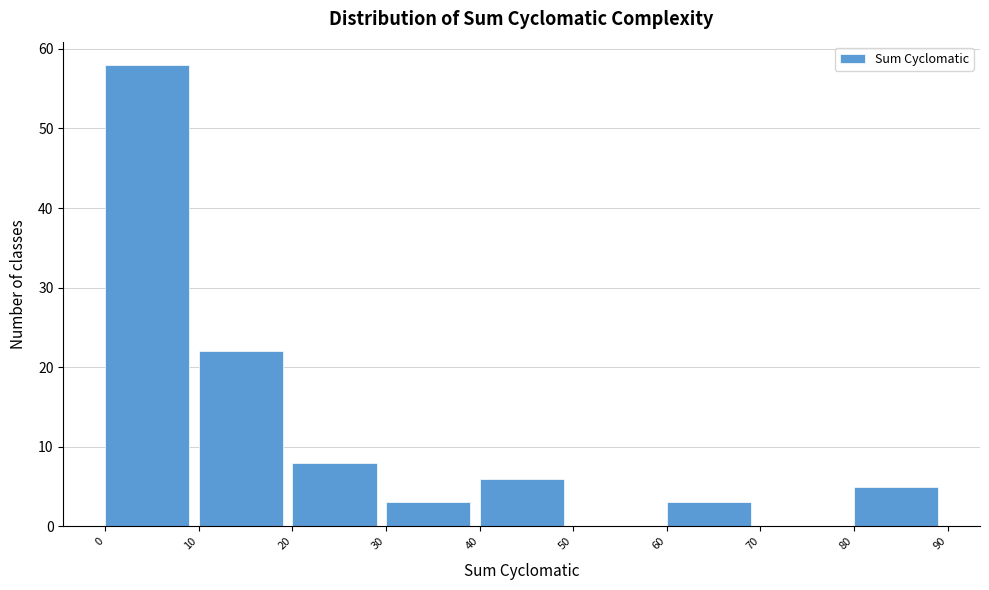

Which range on the x-axis has the tallest bar?

0 to 10